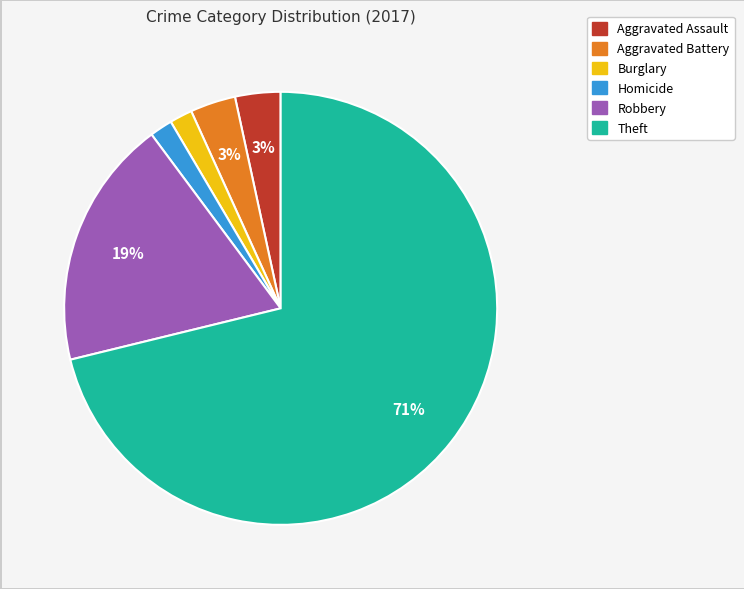

To the nearest percent, what is the average slice percentage?

17%